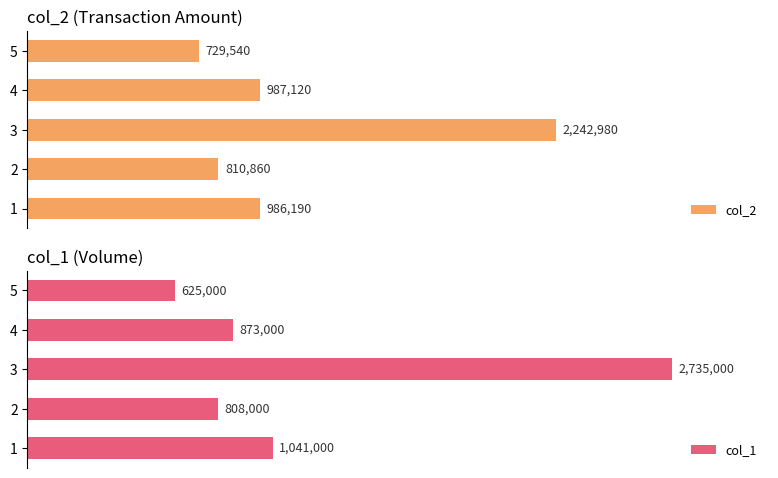

How many groups of bars are there?

5